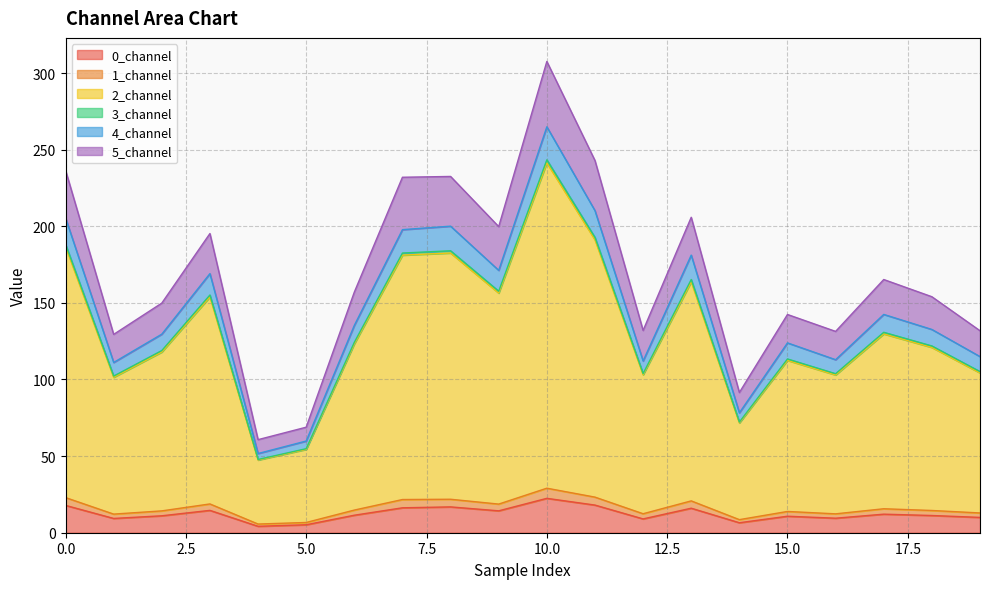

What is the maximum value for 0_channel?

22.4